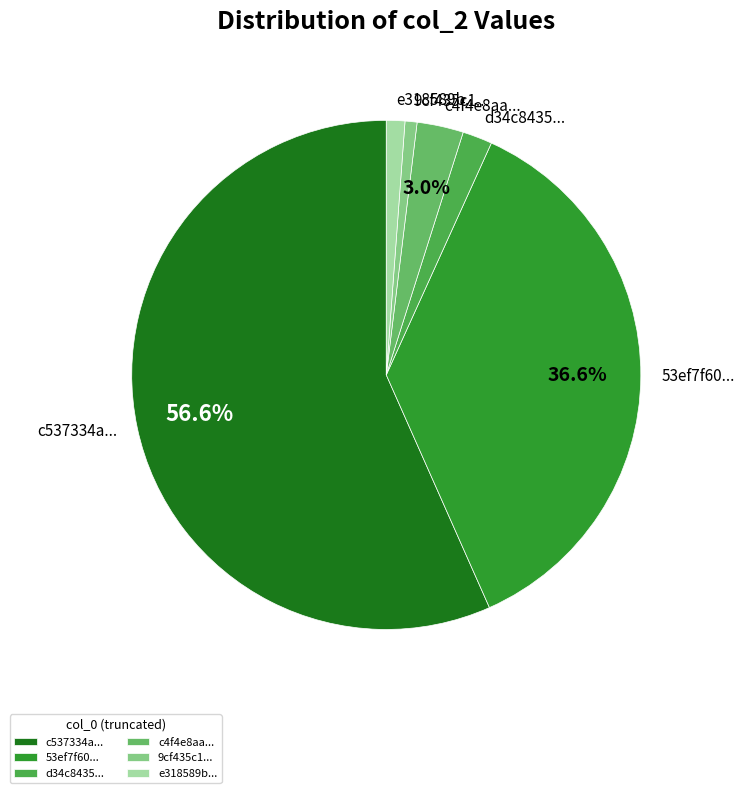

What percentage is NOT represented by c4f4e8aa...?

97.0%